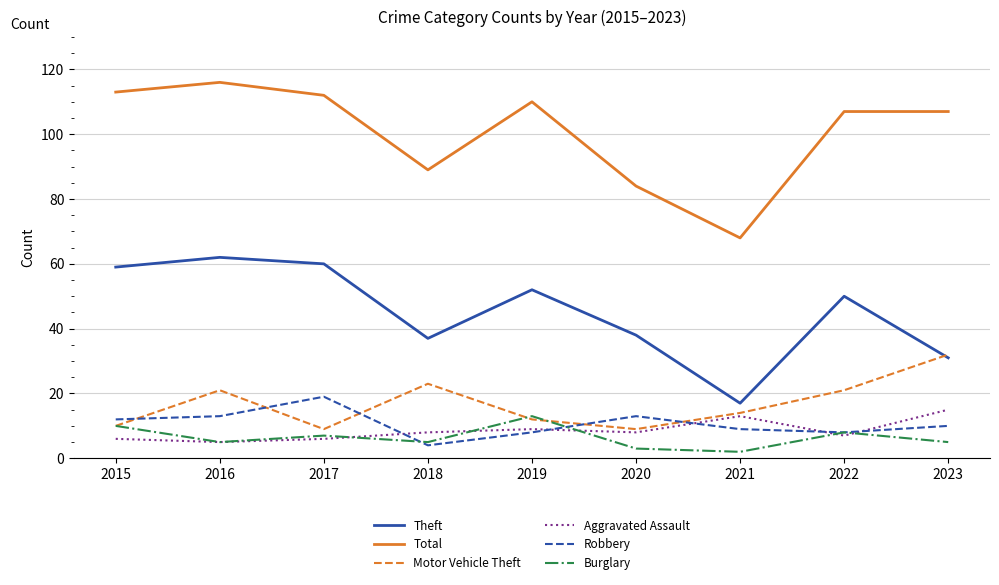

Which category has the highest value in the Theft series?

2016